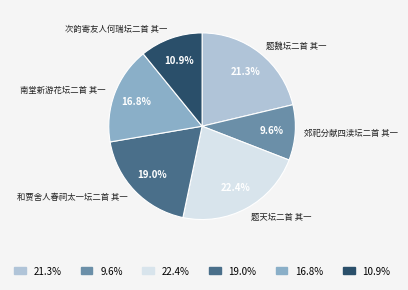

Is there a majority slice in this chart?

No